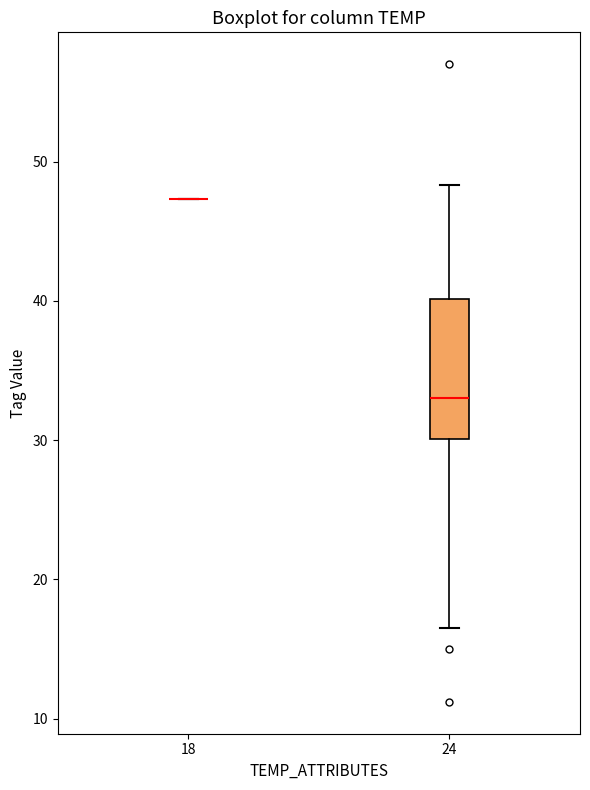

Which box is the tallest, from its lower edge to its upper edge?

24